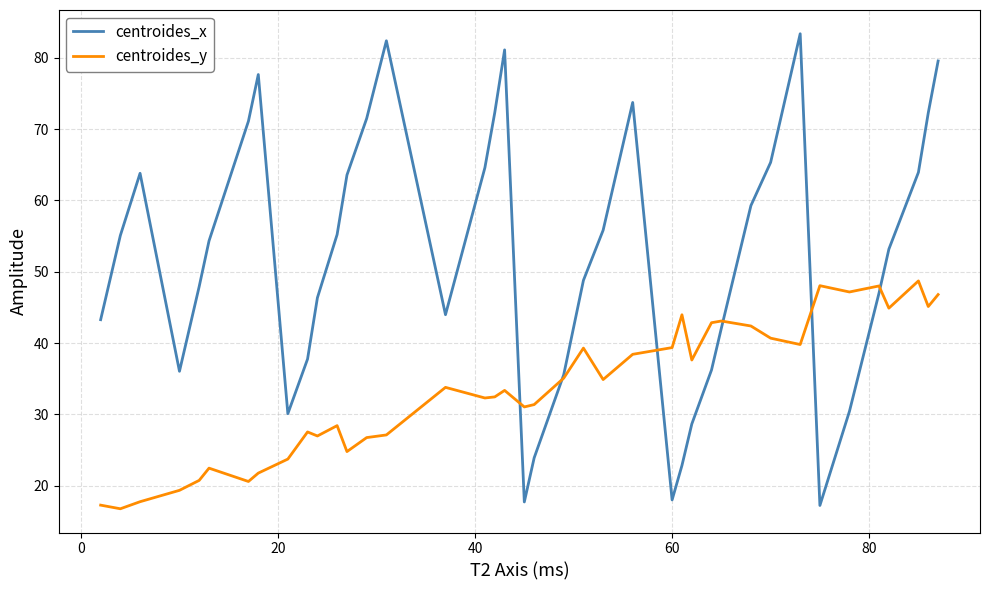

Which series has the largest total across all categories?

centroides_x